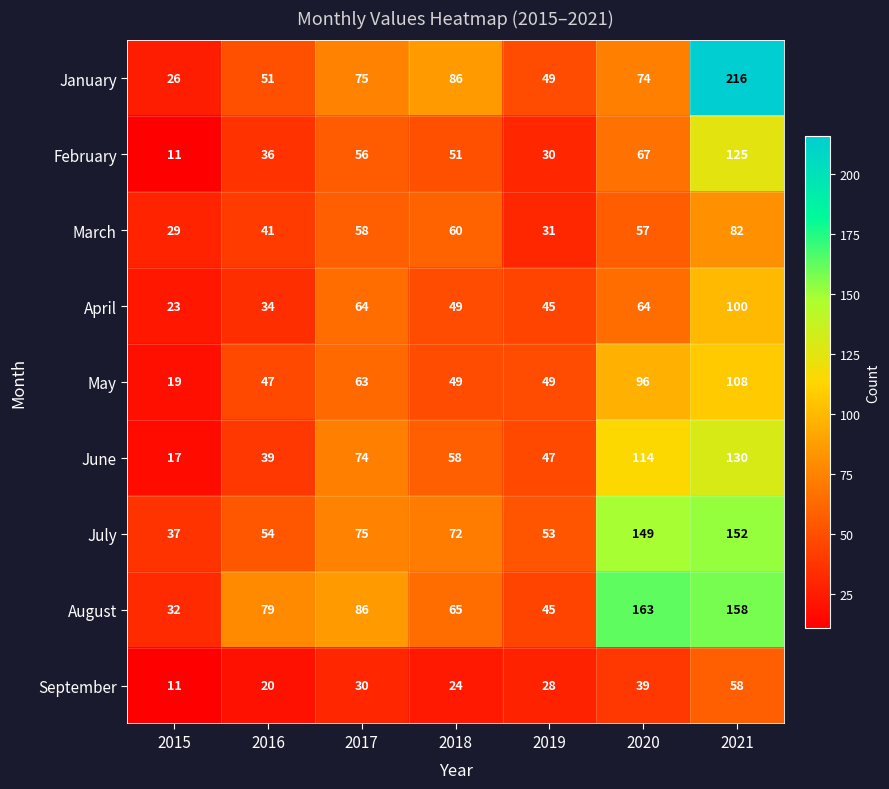

Which category has the lowest value across all series?

2015